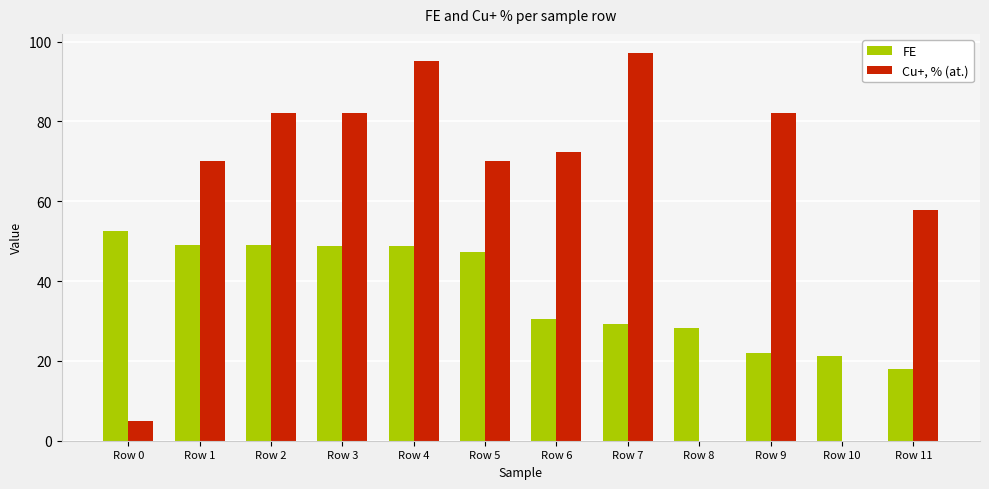

At which category is the sum across all series the highest?

Row 4